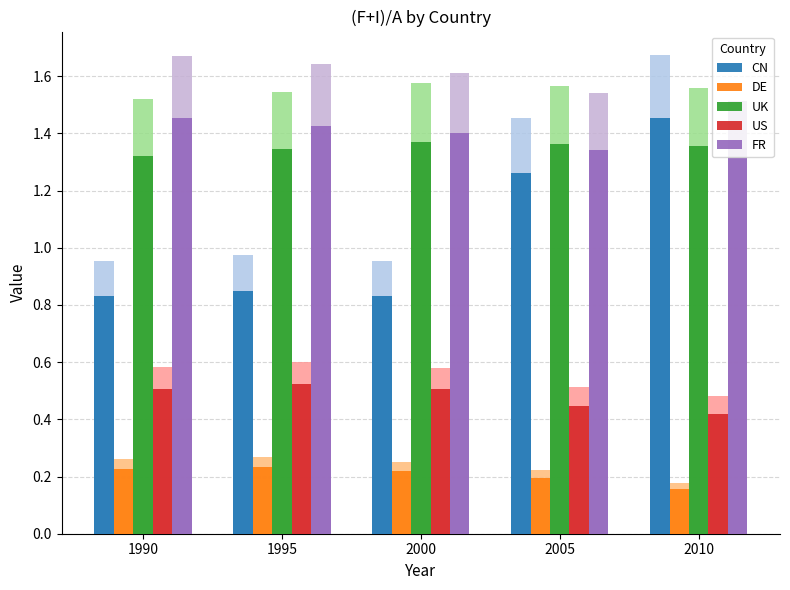

How many UK values are between 1 and 2?

5